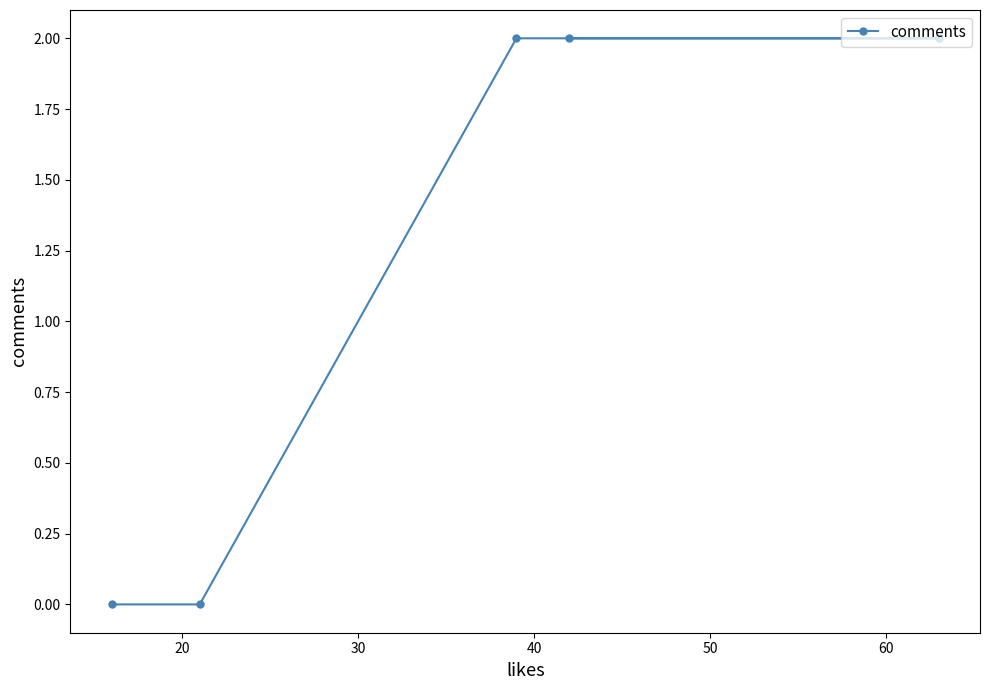

Reading left to right, what are all the values shown in this chart?

0	0	2	2	2